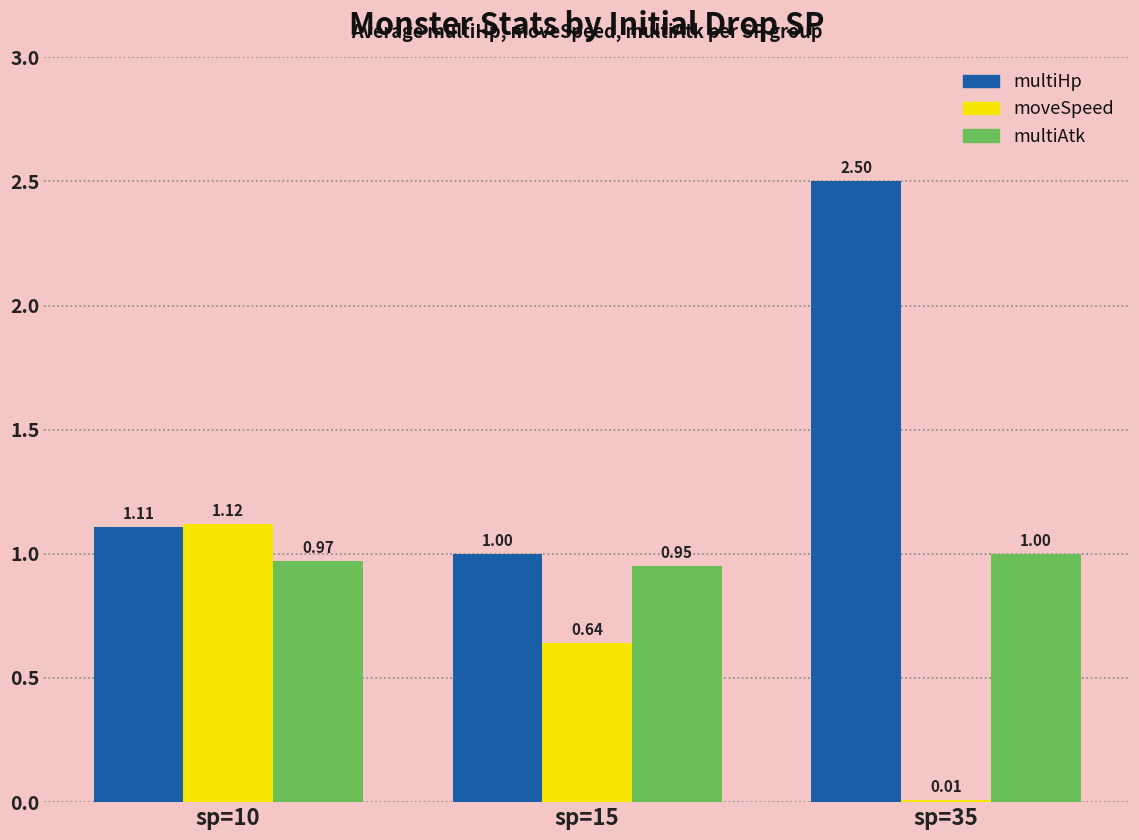

What is the difference between the multiHp values at sp=35 and sp=15?

1.5